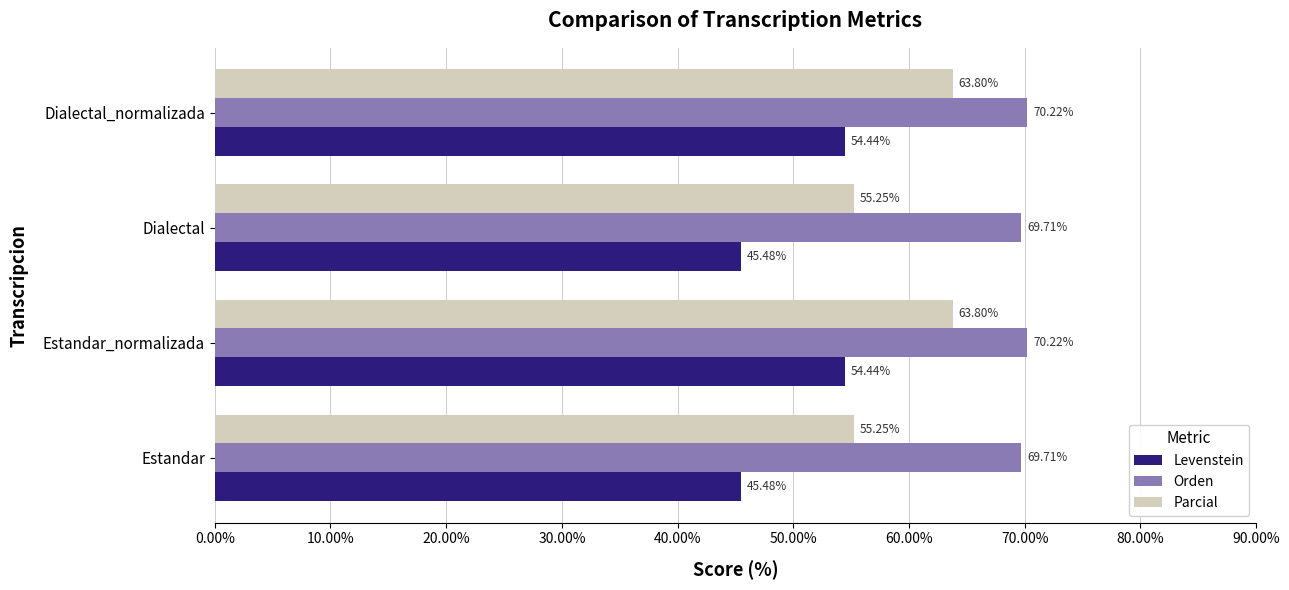

What is the smallest value displayed?

45.5